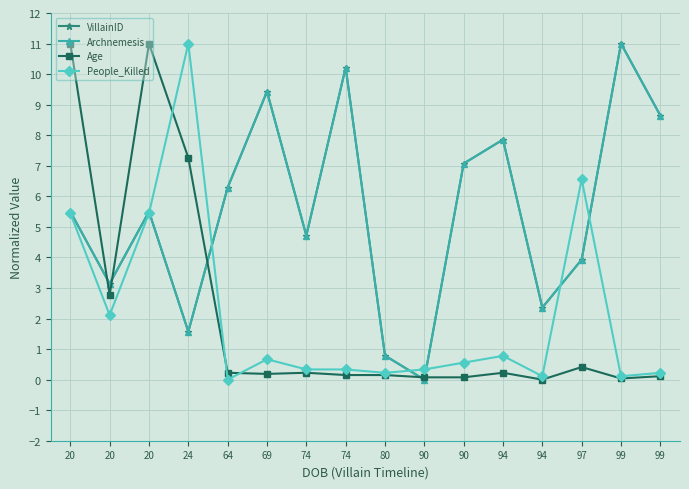

Reading left to right, extract all data points from this chart.

VillainID: 5.5	3.1	5.5	1.6	6.3	9.4	4.7	10.2	0.8	0.0	7.1	7.9	2.4	3.9	11.0	8.6
Archnemesis: 5.5	3.1	5.5	1.6	6.3	9.4	4.7	10.2	0.8	0.0	7.1	7.9	2.4	3.9	11.0	8.6
Age: 11.0	2.8	11.0	7.3	0.2	0.2	0.2	0.1	0.1	0.1	0.1	0.2	0.0	0.4	0.0	0.1
People_Killed: 5.4	2.1	5.4	11.0	0.0	0.7	0.3	0.3	0.2	0.3	0.6	0.8	0.1	6.6	0.1	0.2